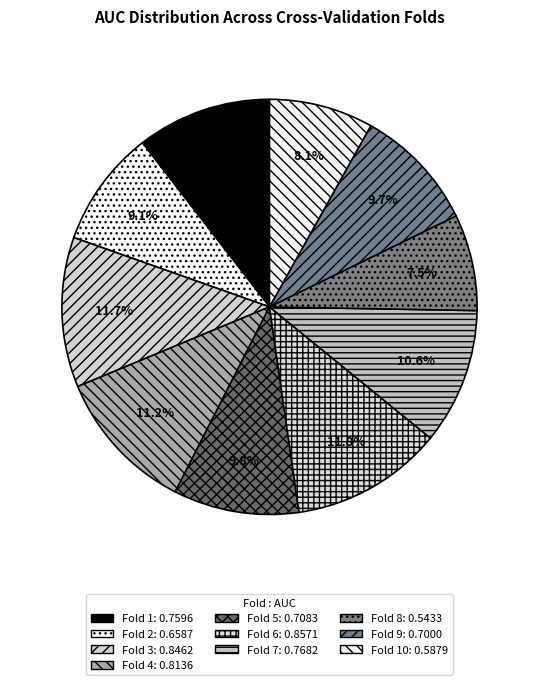

How many segments does this pie chart have?

10